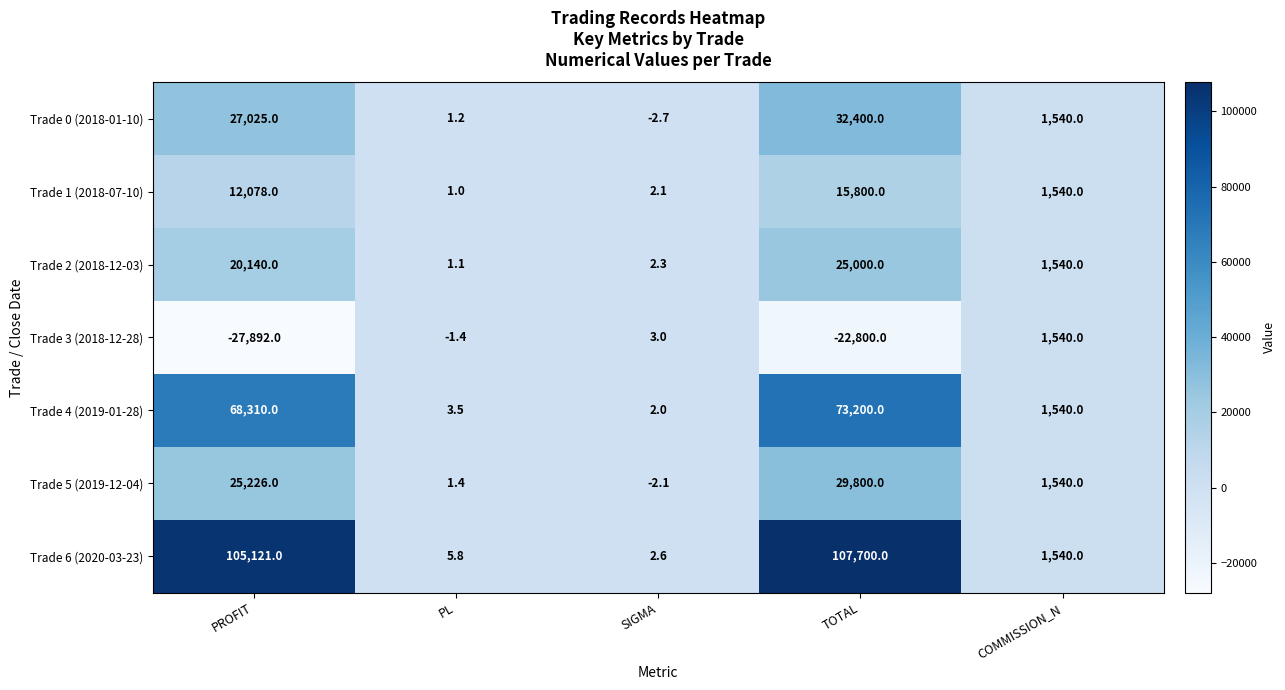

At which category is the sum across all series the highest?

TOTAL